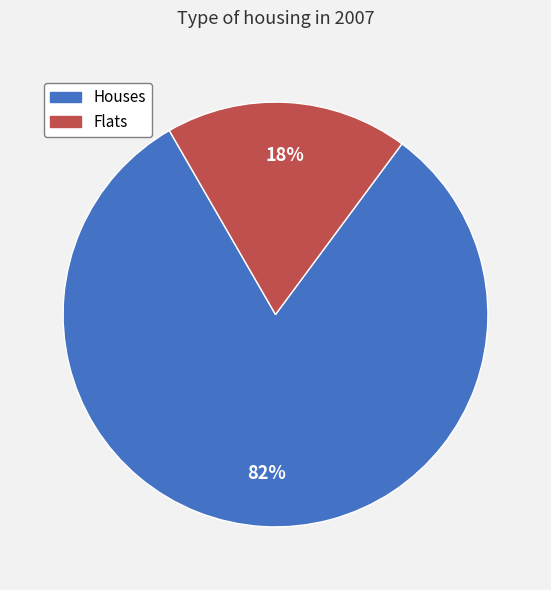

Is there a majority slice in this chart?

Yes